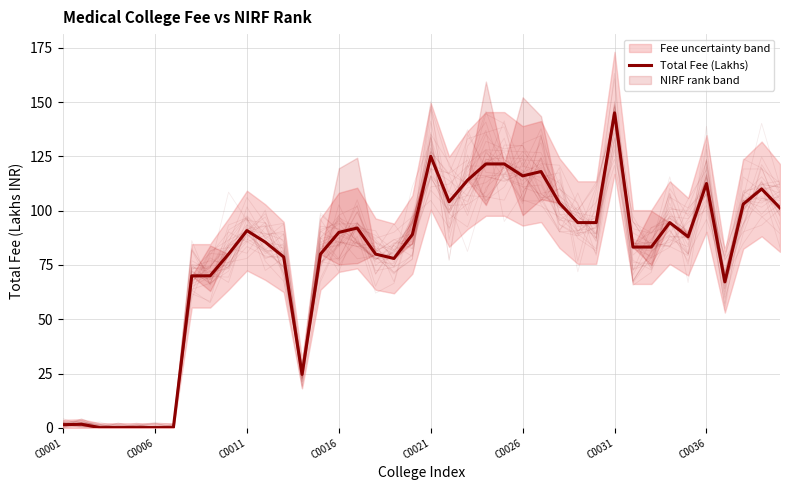

The value at C0031 is 145.0. True or false?

True